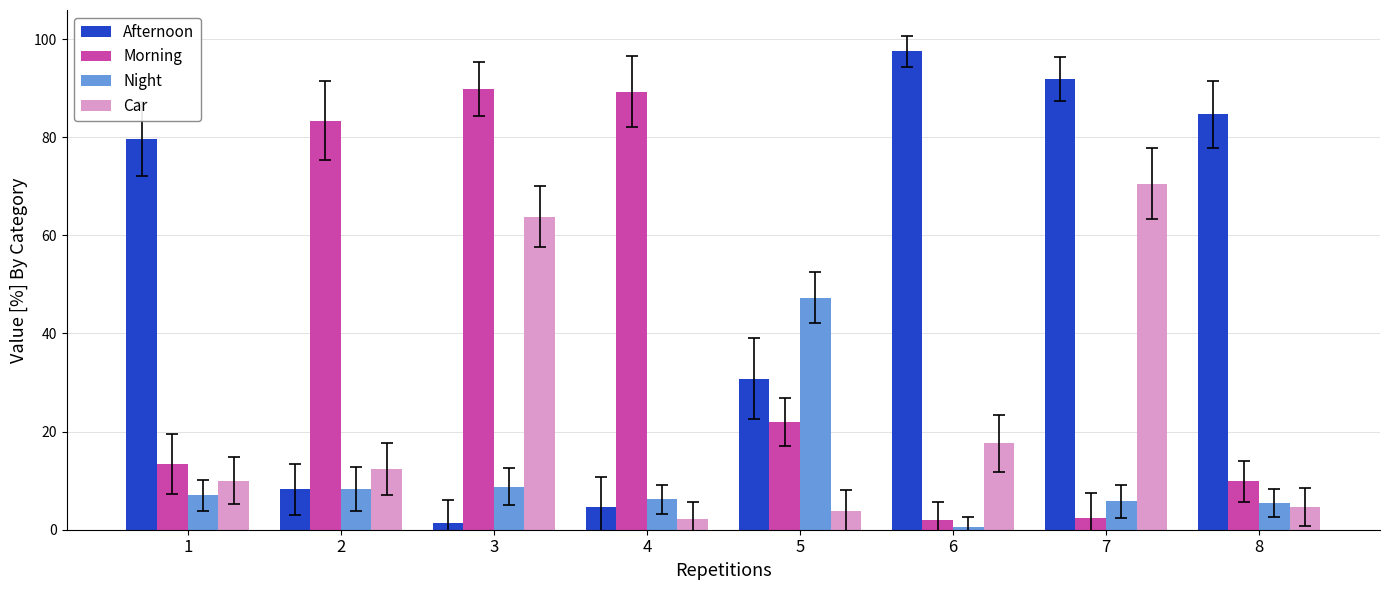

Is it true that Night equals 0.5 at 6?

True